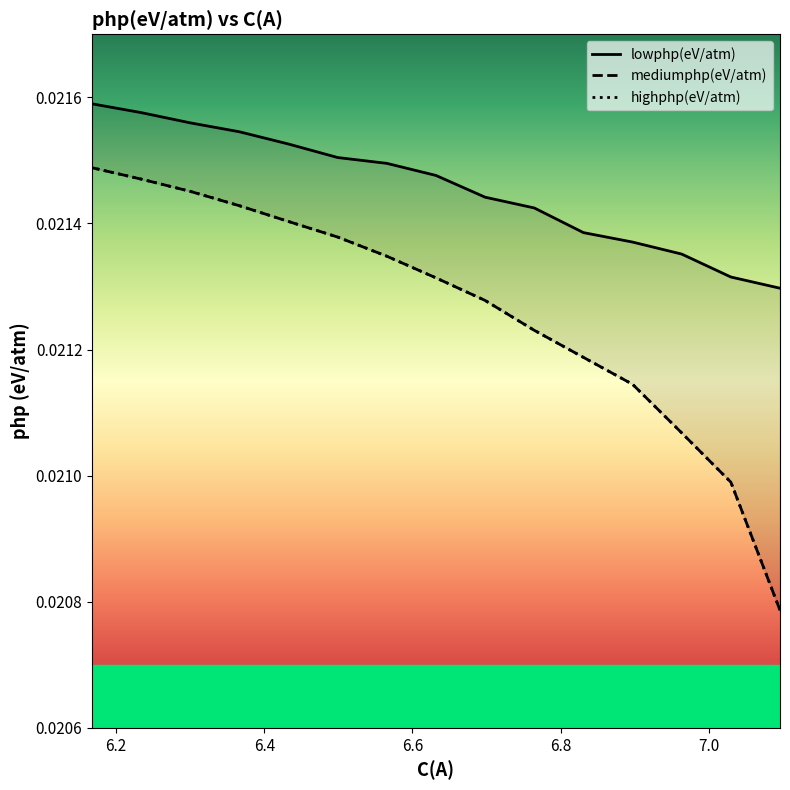

Is it true that highphp(eV/atm) equals 0.0 at 6.69806823542716?

False